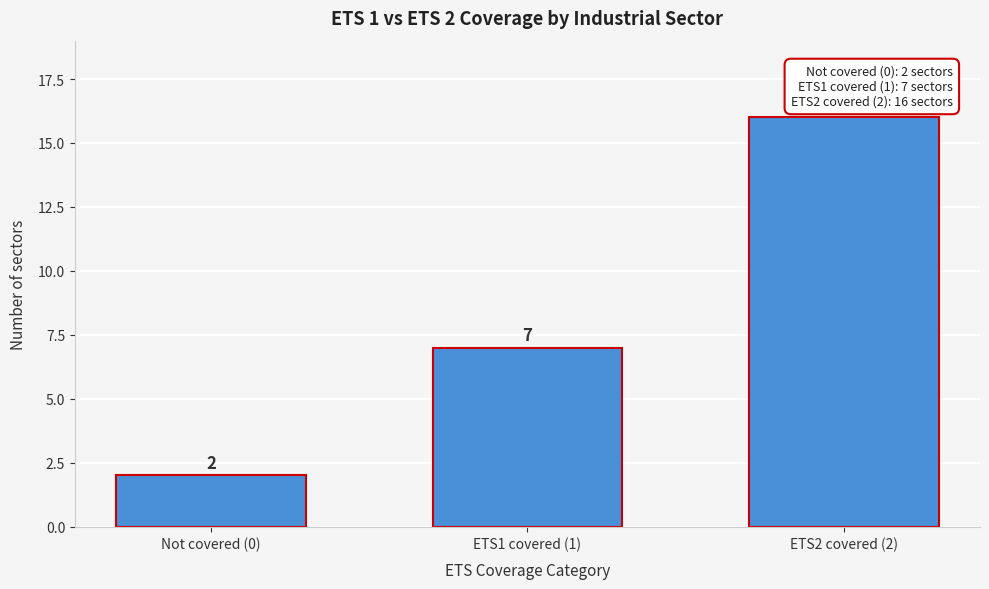

Reading left to right, list all the values displayed in this chart.

Not covered (0)=2	ETS1 covered (1)=7	ETS2 covered (2)=16